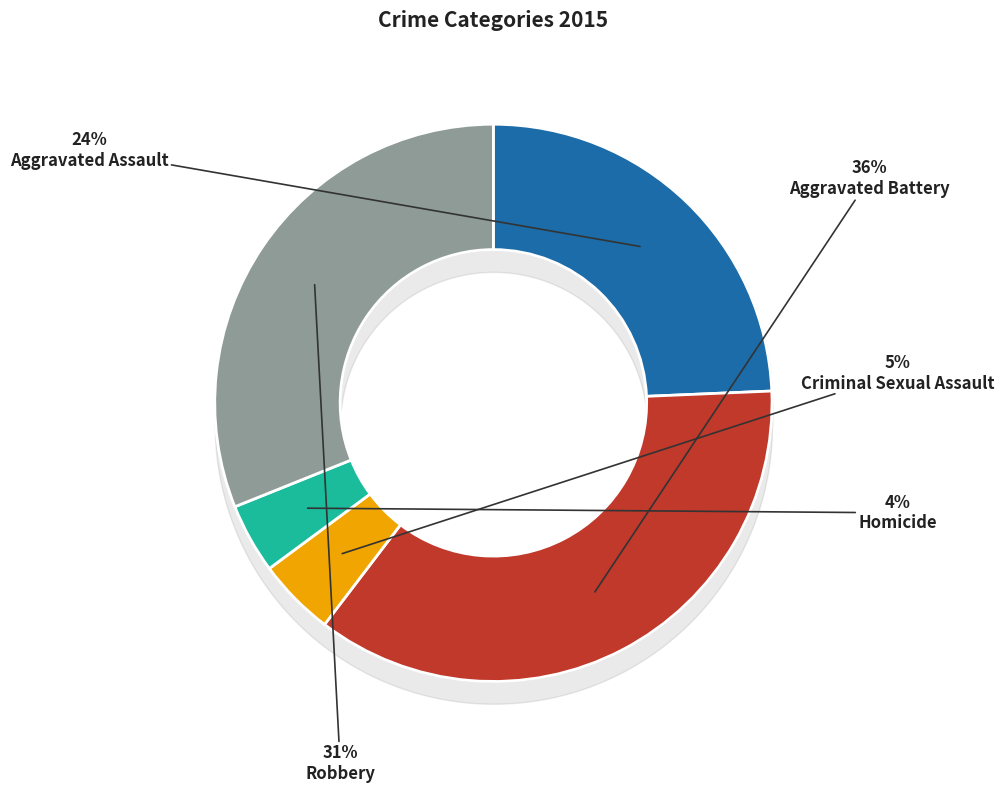

Approximately how many times larger is the value at Robbery compared to Aggravated Battery?

0.9